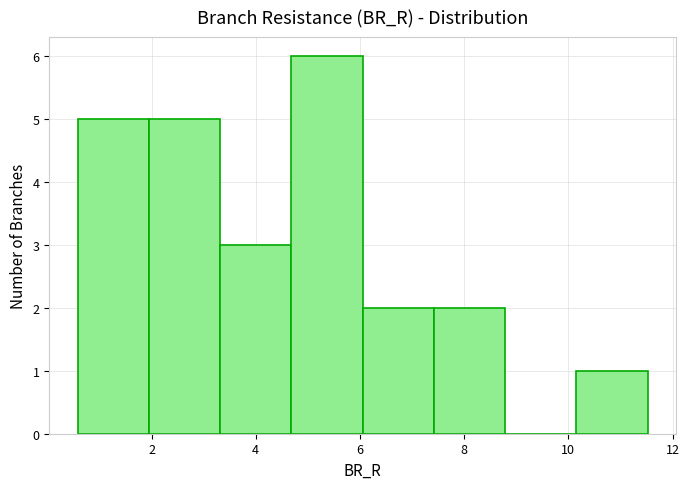

What is the height of the bar covering 3.4 to 4.6 on the x-axis? Neither the bar edges nor the heights are printed on the chart, so give them approximately, as read against the axes.

3